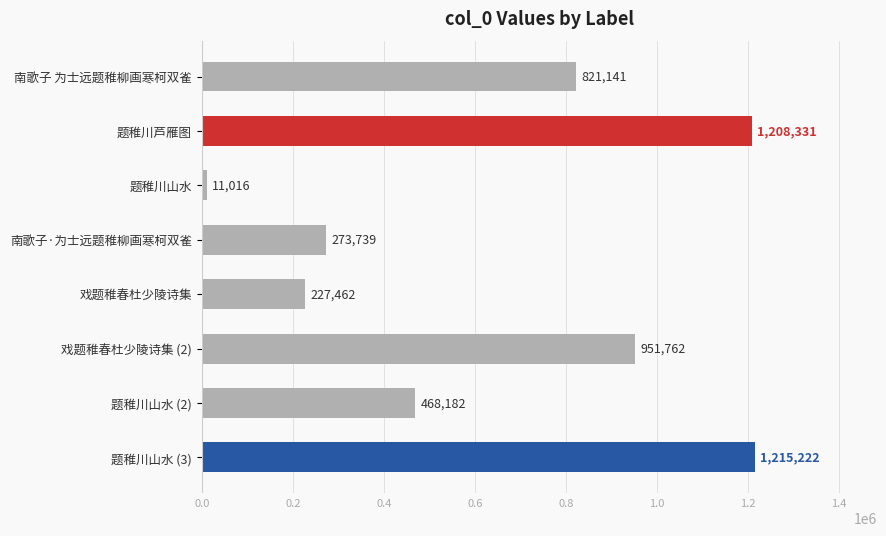

What is the change in value from 题稚川山水 to 南歌子·为士远题稚柳画寒柯双雀?

+262723